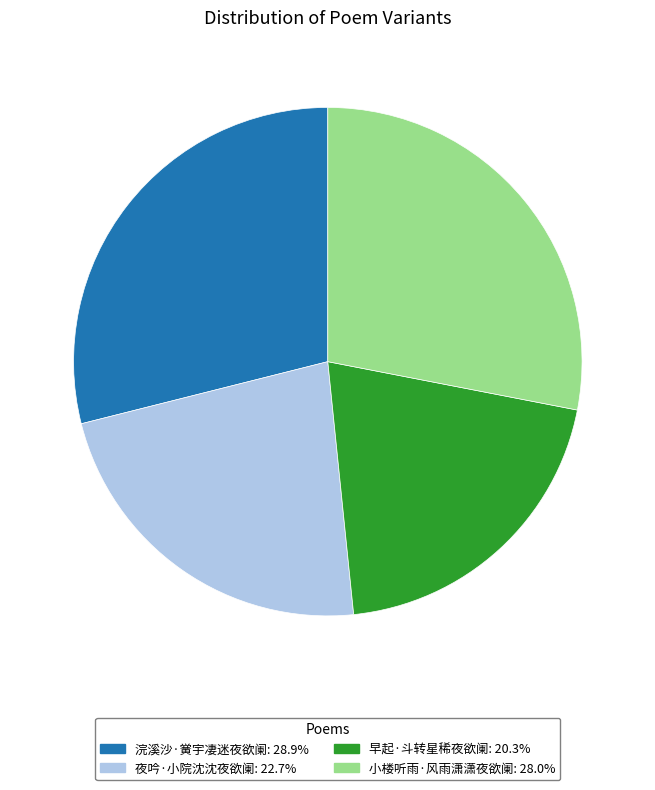

Count the number of slices in the pie.

4